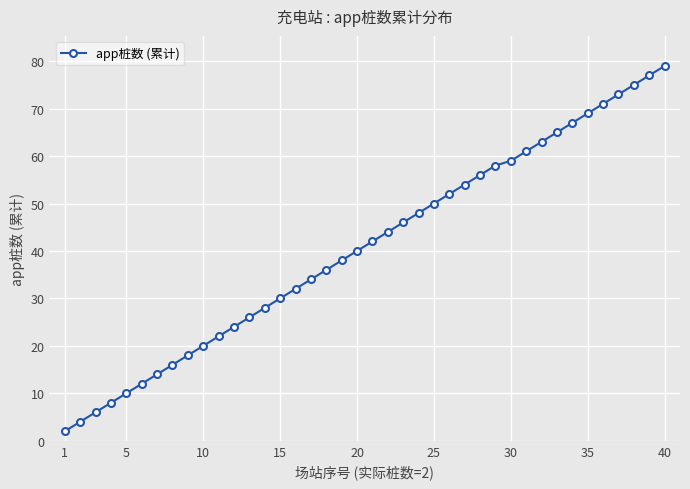

What is the sum of all values?

1629